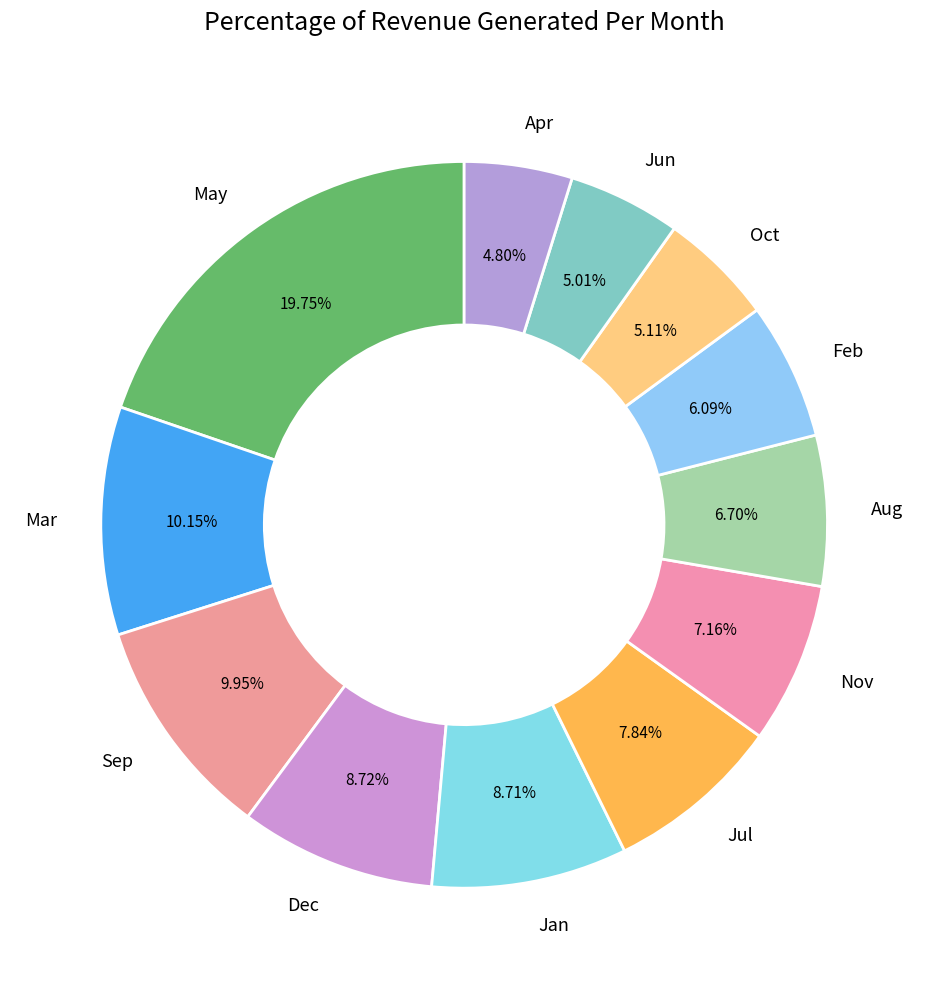

Which has a higher value, May or Jun?

May